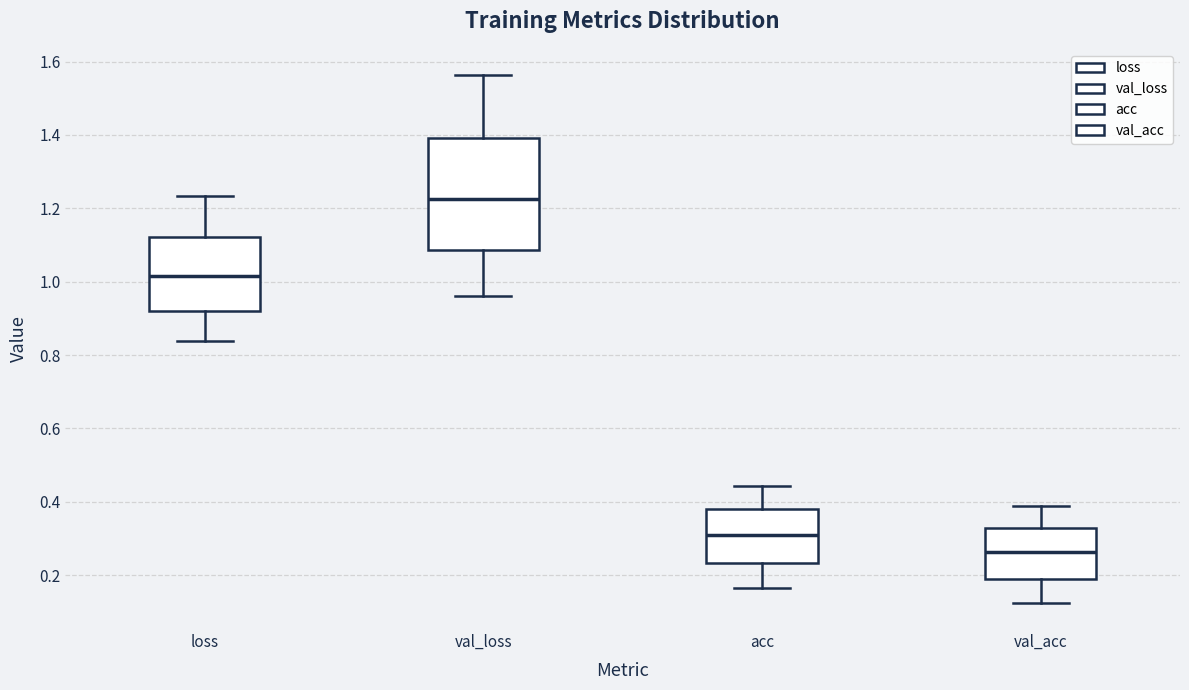

Where does the median line of the box for val_acc sit on the y-axis? The values are not printed on the chart, so give them approximately, as read against the axis.

0.26